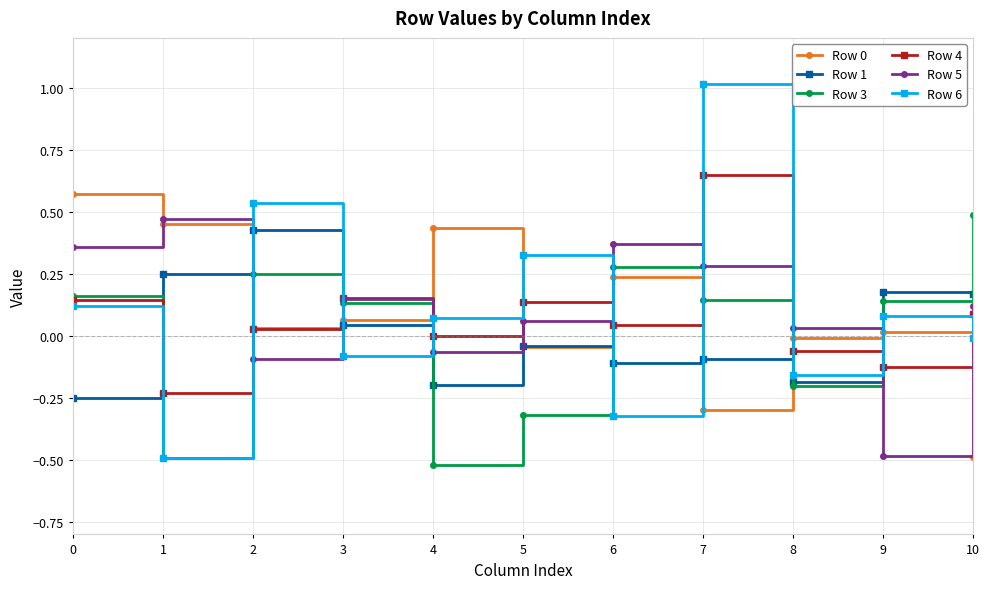

At which category is the sum across all series the highest?

7